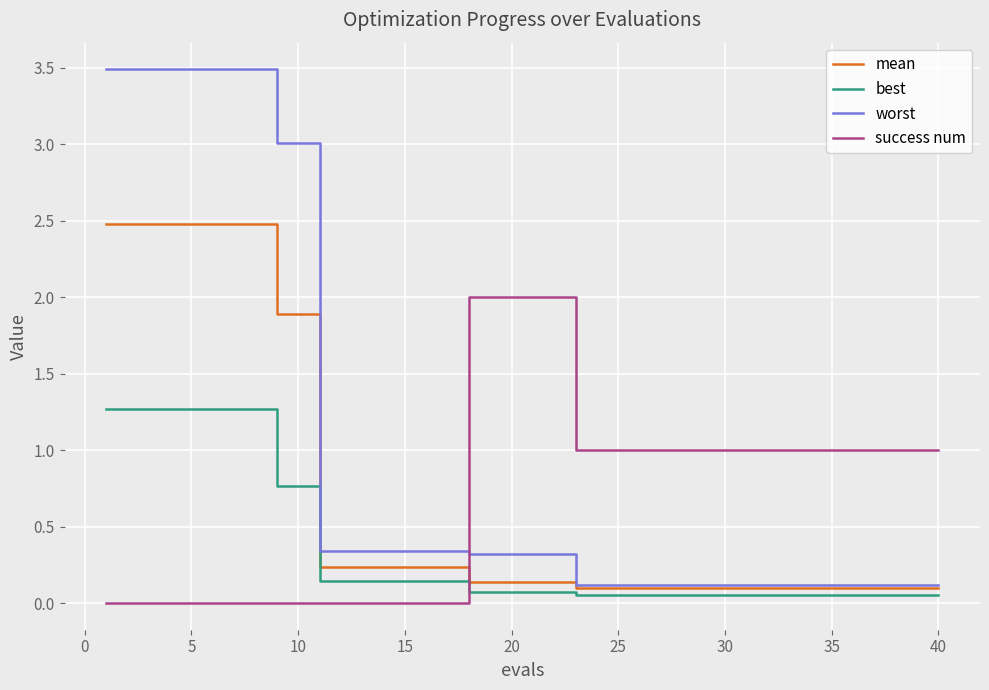

How many times do success num and best cross each other?

1